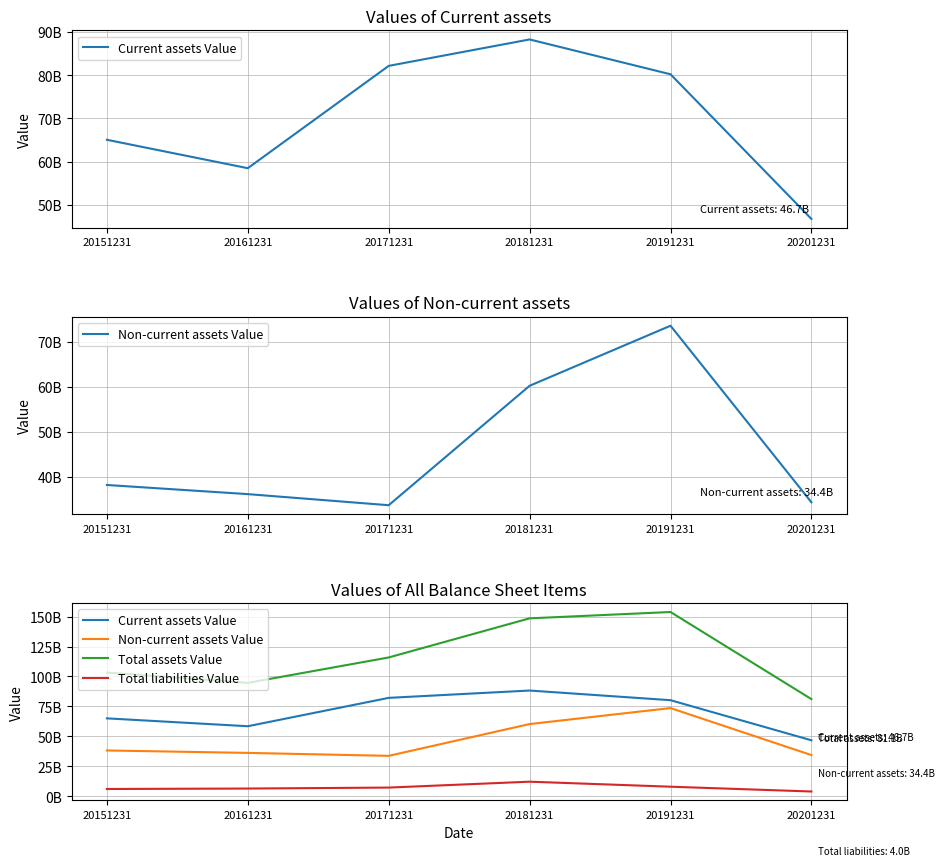

Where does the Current assets Value series first go above 80209260692?

20171231